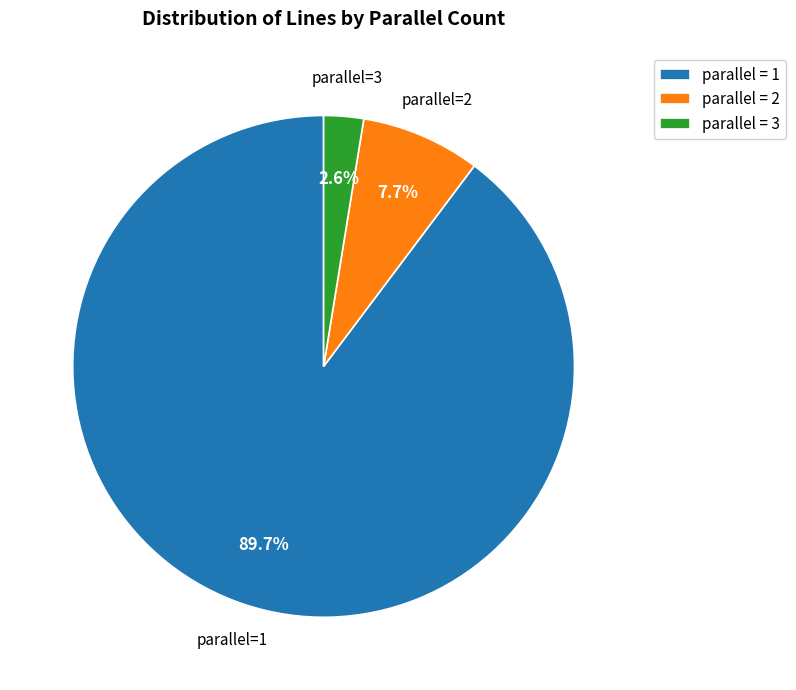

Count the number of slices in the pie.

3